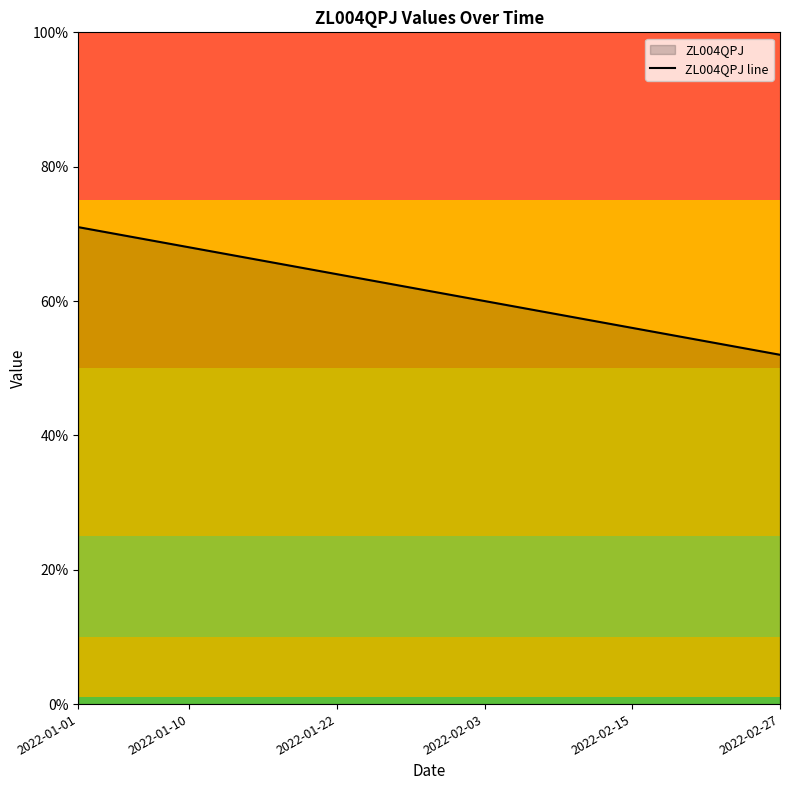

True or false: the data shows 27 at 6.

False